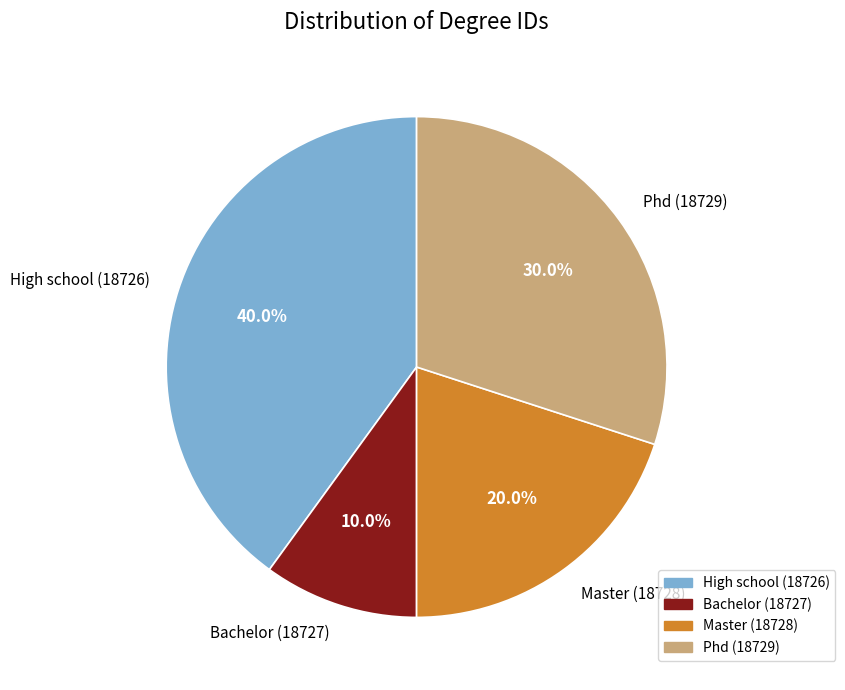

To the nearest percent, what is the difference between the largest and smallest slice percentages?

30%